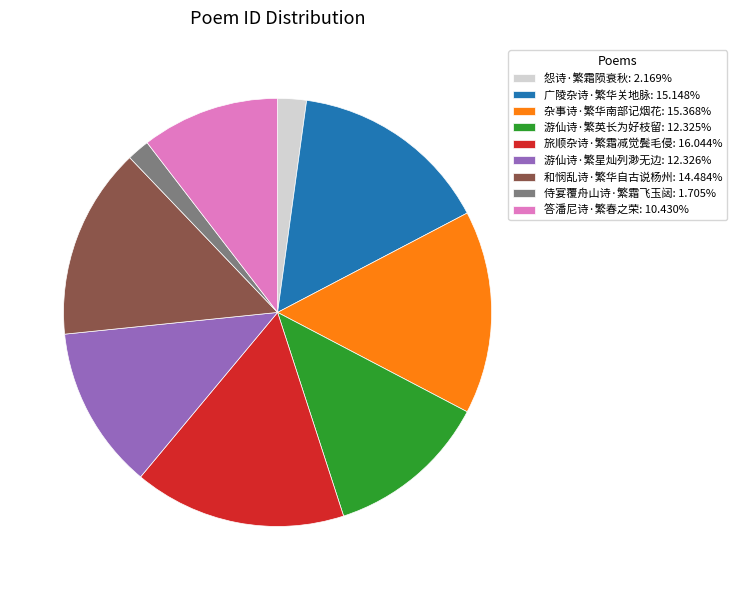

Does 游仙诗·繁英长为好枝留 account for over 50% of the chart?

No